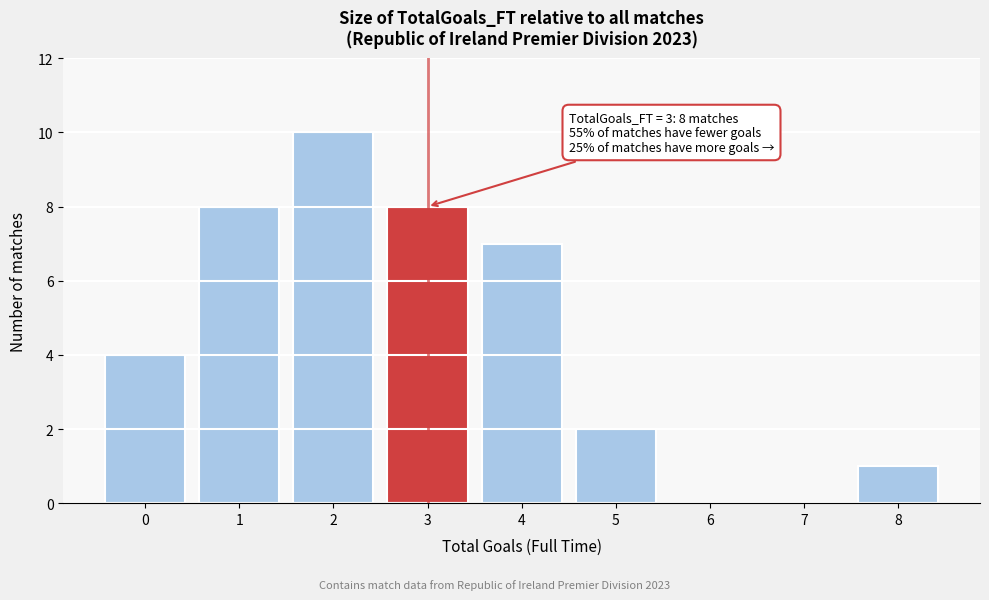

Reading right to left, extract all data points from this chart.

8=1	7=0	6=0	5=2	4=7	3=8	2=10	1=8	0=4